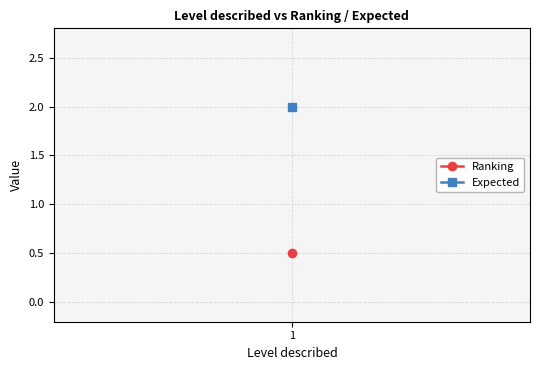

What is the value of the Expected point at the 1st from the left?

2.0